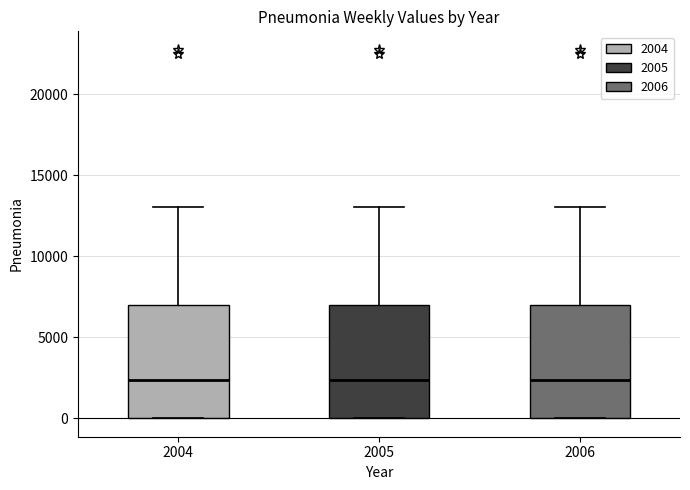

Reading left to right, transcribe this box plot: for each box, give where its median line is, the range the box spans, and where its two whiskers end, as read against the y-axis. The values are not printed on the chart, so give them approximately, as read against the axis.

2004: median 2500, box 0 to 7000, whiskers 0 to 13000
2005: median 2500, box 0 to 7000, whiskers 0 to 13000
2006: median 2500, box 0 to 7000, whiskers 0 to 13000